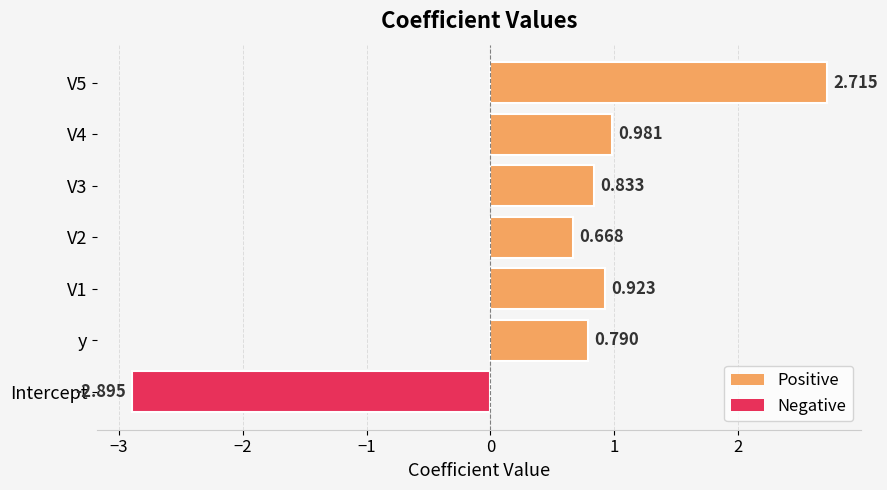

How many bars are there in total?

7